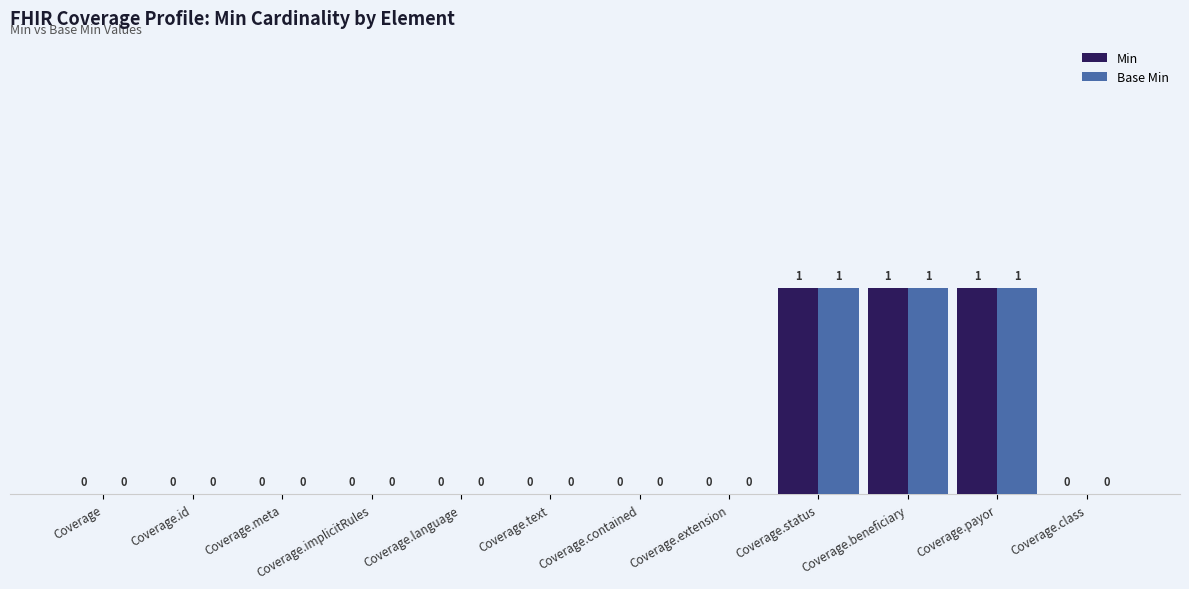

What is the sum of all Min values?

3